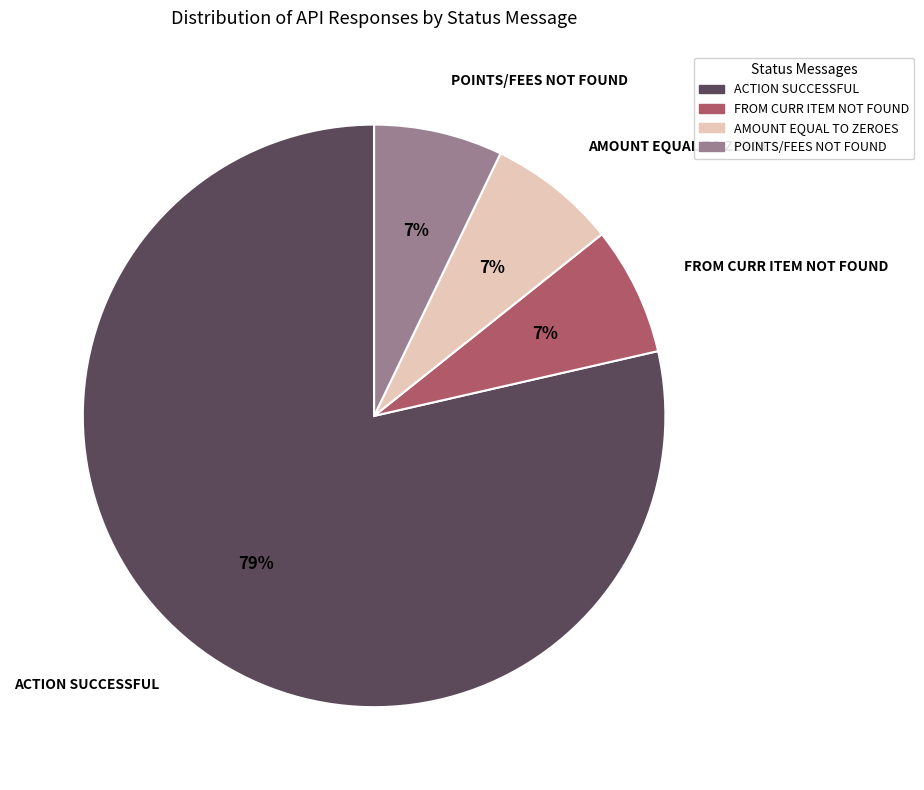

To the nearest percent, what is the average slice percentage?

25%